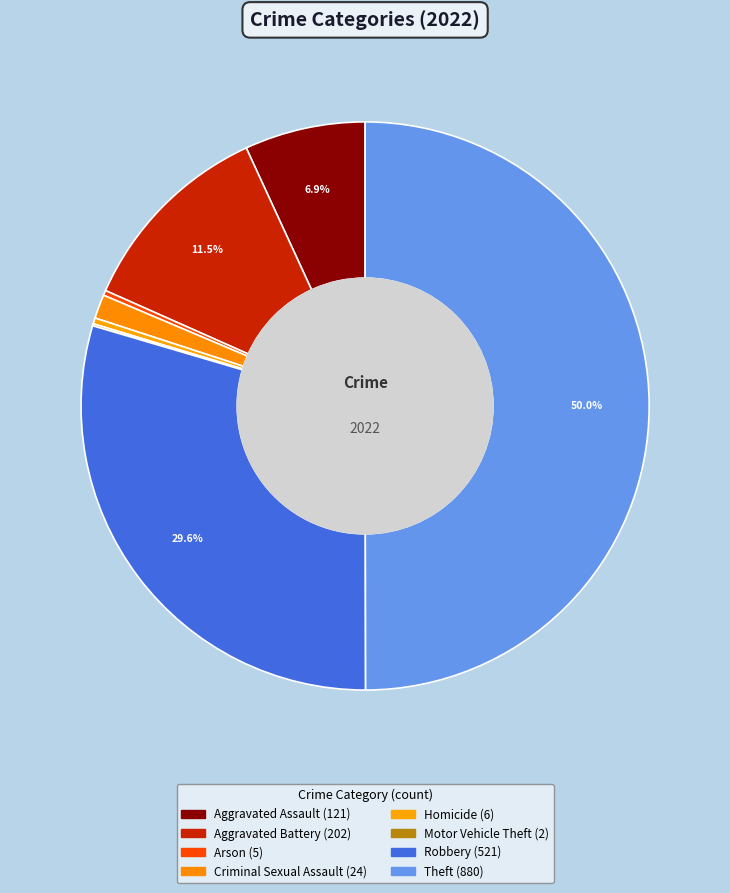

Combined, what portion of the pie is Robbery and Aggravated Assault?

36.5%